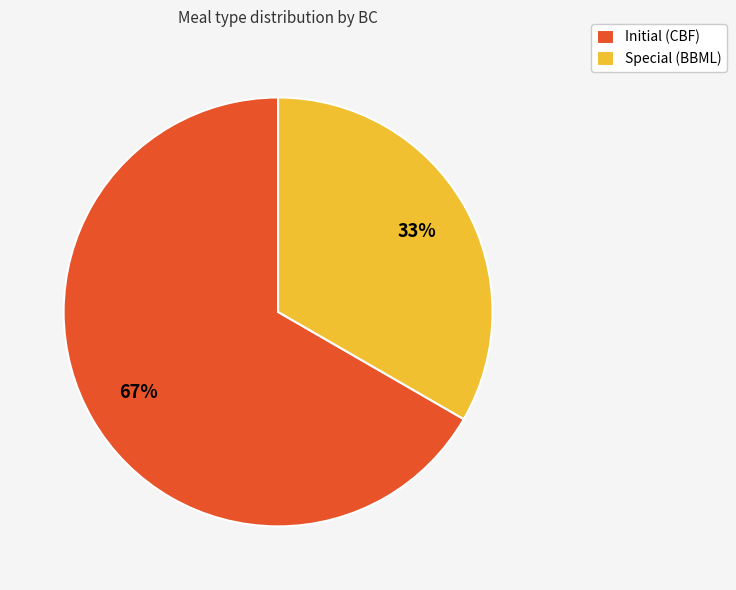

Rank the categories by value from lowest to highest.

Special (BBML), Initial (CBF)